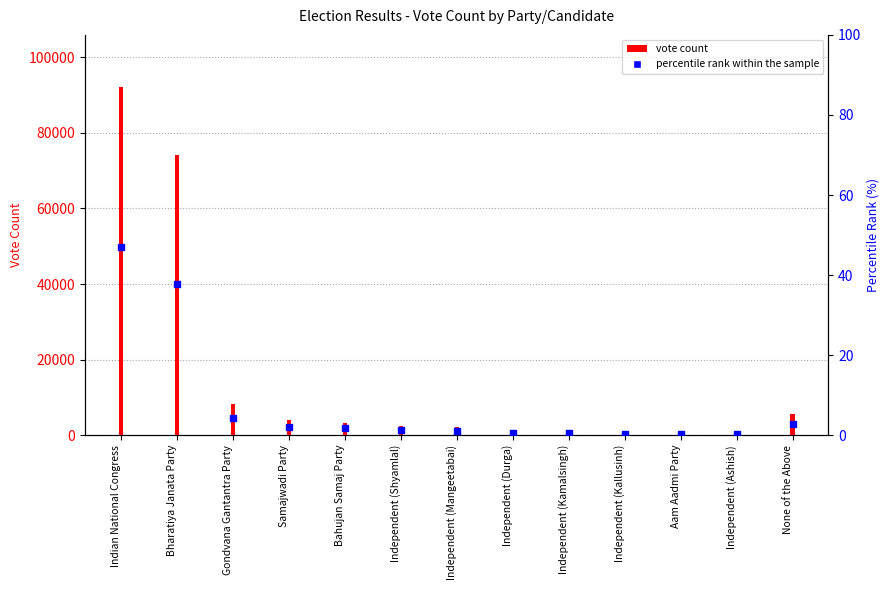

What is the change in value from Independent (Kamalsingh) to Independent (Ashish)?

-0.3